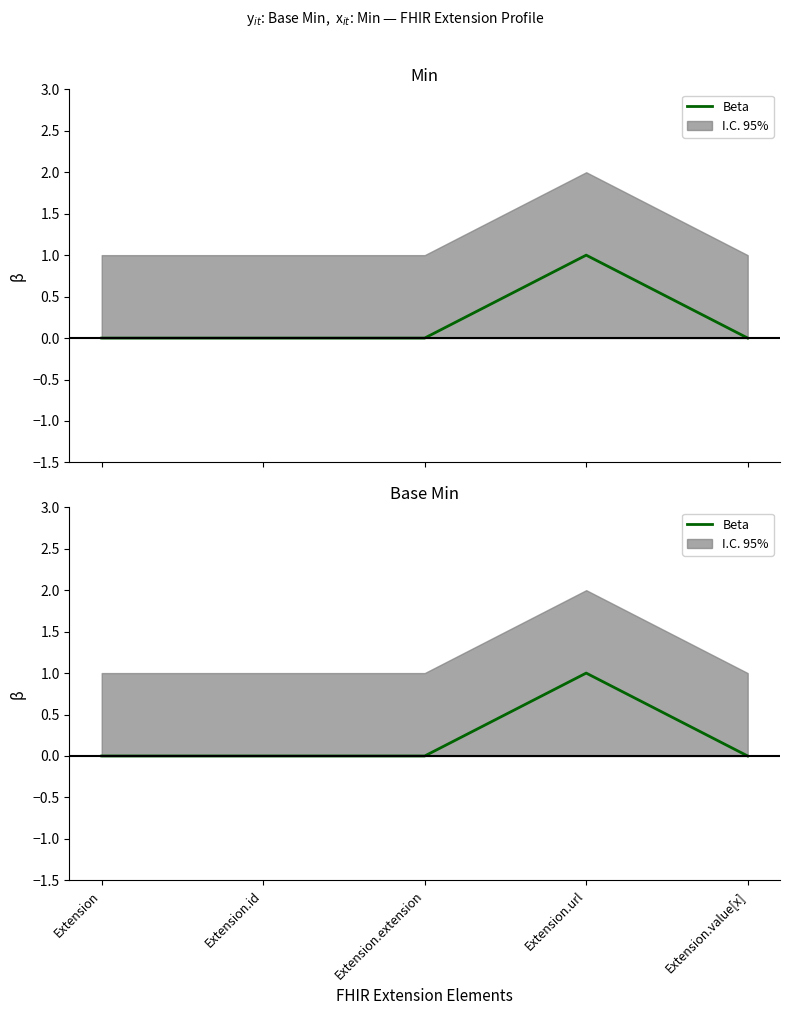

Does the chart display data point markers on the line(s)?

No